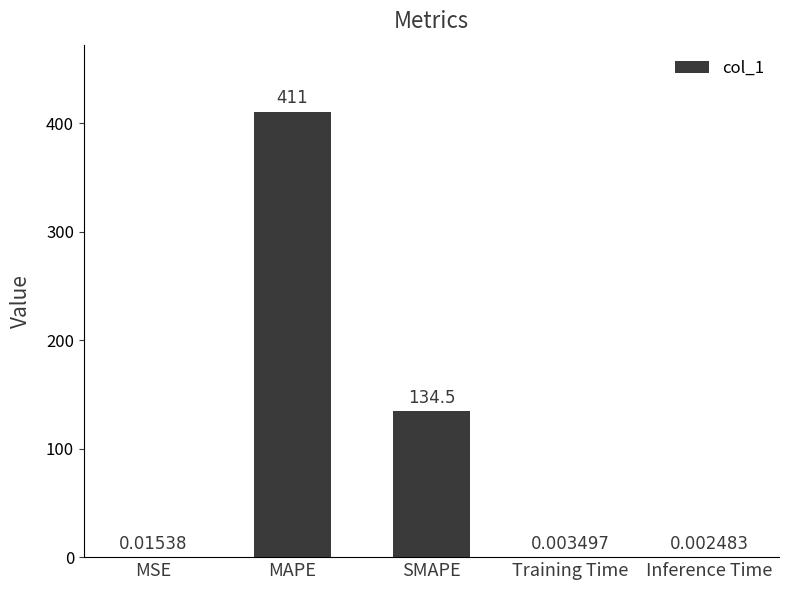

At which label is the value closest to 205?

SMAPE